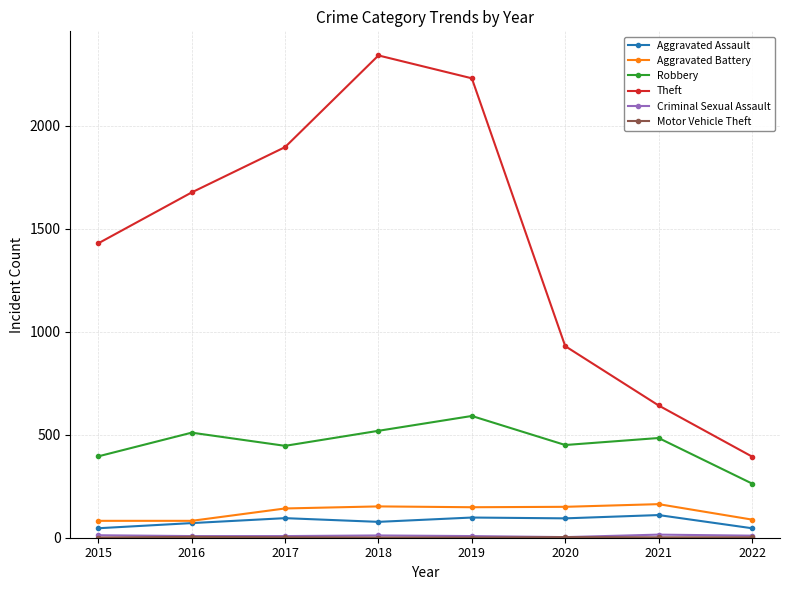

What value does the Robbery series have at 2015, to the nearest 50?

400